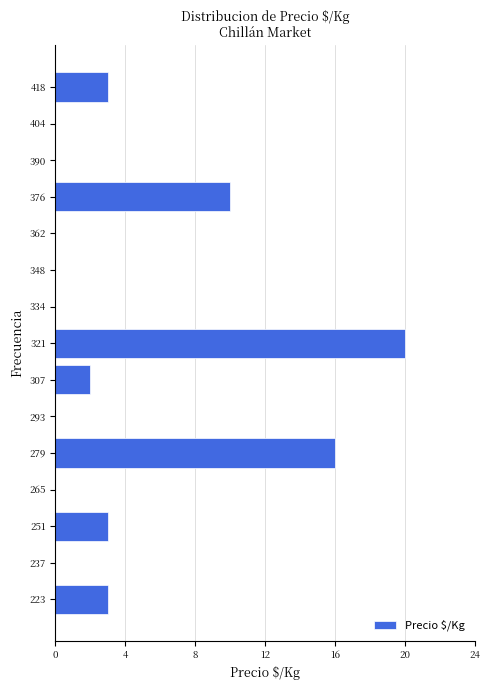

What is the length of the bar covering 370 to 384 on the y-axis? Neither the bar edges nor the lengths are printed on the chart, so give them approximately, as read against the axes.

10